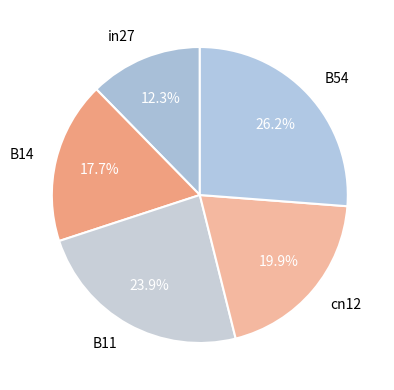

Is there a majority slice in this chart?

No